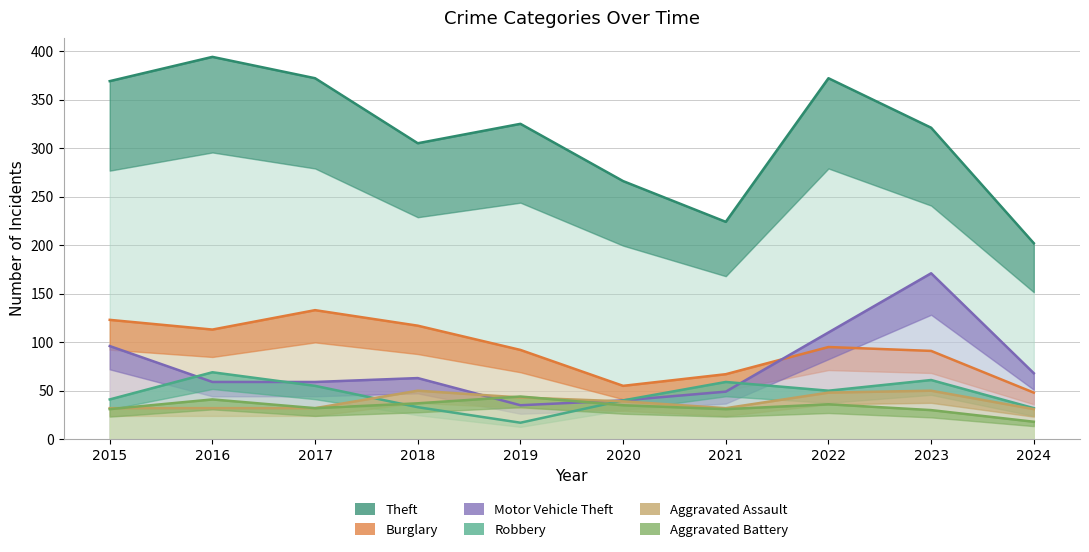

What are all the series names shown in the legend?

Theft, Burglary, Motor Vehicle Theft, Robbery, Aggravated Assault, Aggravated Battery